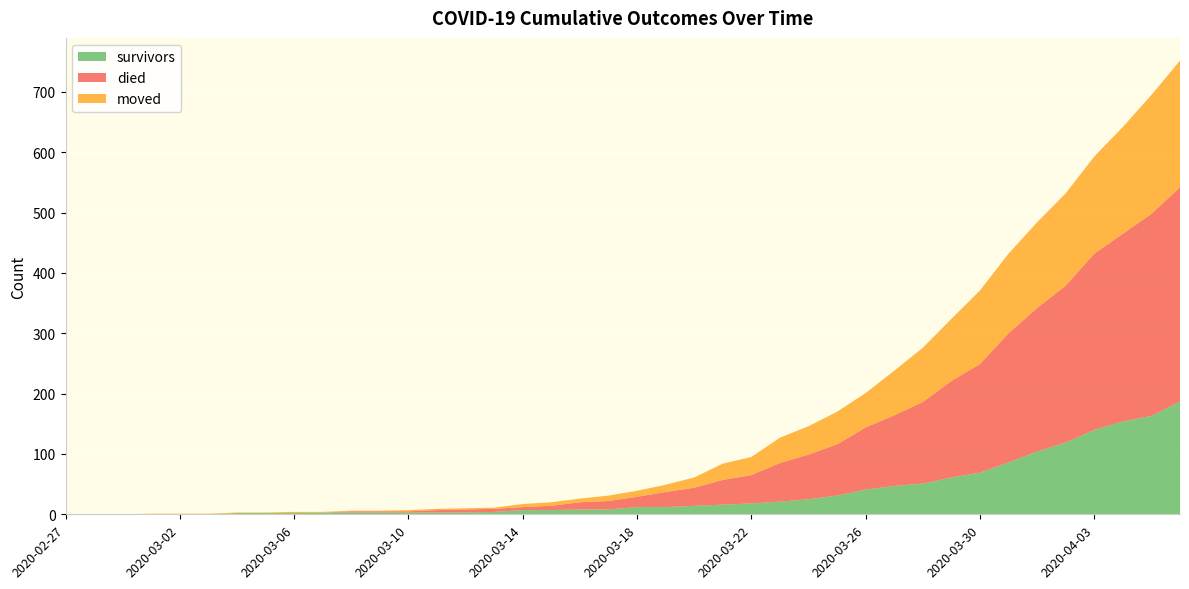

Reading left to right, extract all data points from this chart.

survived: 2020-02-27=0	2020-02-28=0	2020-02-29=0	2020-03-01=0	2020-03-02=0	2020-03-03=0	2020-03-04=2	2020-03-05=2	2020-03-06=2	2020-03-07=3	2020-03-08=3	2020-03-09=3	2020-03-10=3	2020-03-11=3	2020-03-12=3	2020-03-13=4	2020-03-14=7	2020-03-15=7	2020-03-16=8	2020-03-17=8	2020-03-18=12	2020-03-19=12	2020-03-20=14	2020-03-21=16	2020-03-22=18	2020-03-23=21	2020-03-24=25	2020-03-25=31	2020-03-26=41	2020-03-27=47	2020-03-28=51	2020-03-29=61	2020-03-30=69	2020-03-31=86	2020-04-01=104	2020-04-02=119	2020-04-03=140	2020-04-04=154	2020-04-05=163	2020-04-06=187
died: 2020-02-27=0	2020-02-28=0	2020-02-29=0	2020-03-01=0	2020-03-02=0	2020-03-03=0	2020-03-04=0	2020-03-05=0	2020-03-06=0	2020-03-07=0	2020-03-08=2	2020-03-09=2	2020-03-10=2	2020-03-11=4	2020-03-12=5	2020-03-13=5	2020-03-14=5	2020-03-15=7	2020-03-16=12	2020-03-17=14	2020-03-18=17	2020-03-19=25	2020-03-20=30	2020-03-21=41	2020-03-22=47	2020-03-23=64	2020-03-24=74	2020-03-25=85	2020-03-26=103	2020-03-27=117	2020-03-28=135	2020-03-29=160	2020-03-30=180	2020-03-31=214	2020-04-01=238	2020-04-02=260	2020-04-03=292	2020-04-04=311	2020-04-05=335	2020-04-06=355
moved: 2020-02-27=0	2020-02-28=0	2020-02-29=0	2020-03-01=1	2020-03-02=1	2020-03-03=1	2020-03-04=1	2020-03-05=1	2020-03-06=2	2020-03-07=1	2020-03-08=1	2020-03-09=1	2020-03-10=2	2020-03-11=2	2020-03-12=2	2020-03-13=2	2020-03-14=5	2020-03-15=6	2020-03-16=6	2020-03-17=9	2020-03-18=10	2020-03-19=12	2020-03-20=17	2020-03-21=27	2020-03-22=30	2020-03-23=42	2020-03-24=47	2020-03-25=54	2020-03-26=57	2020-03-27=74	2020-03-28=90	2020-03-29=103	2020-03-30=122	2020-03-31=132	2020-04-01=142	2020-04-02=153	2020-04-03=161	2020-04-04=177	2020-04-05=197	2020-04-06=210